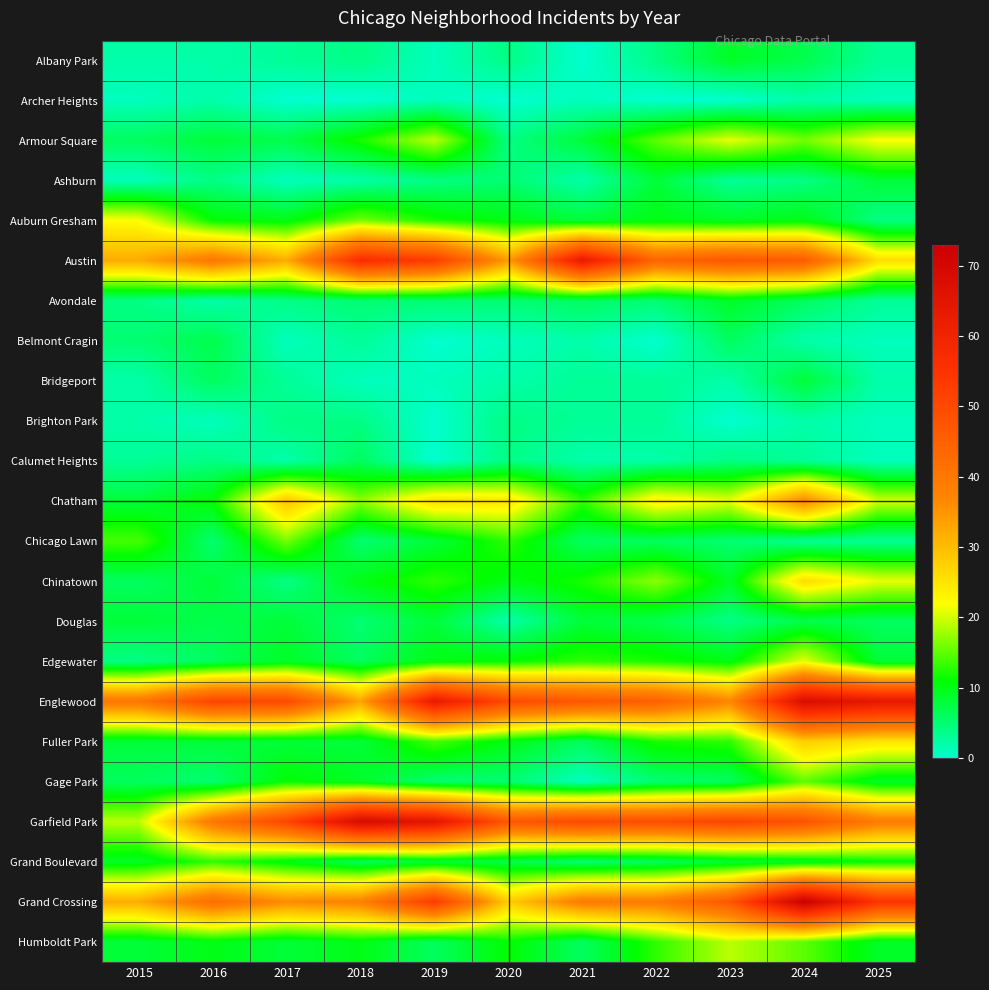

At which category does the chart reach its minimum across all series?

2021